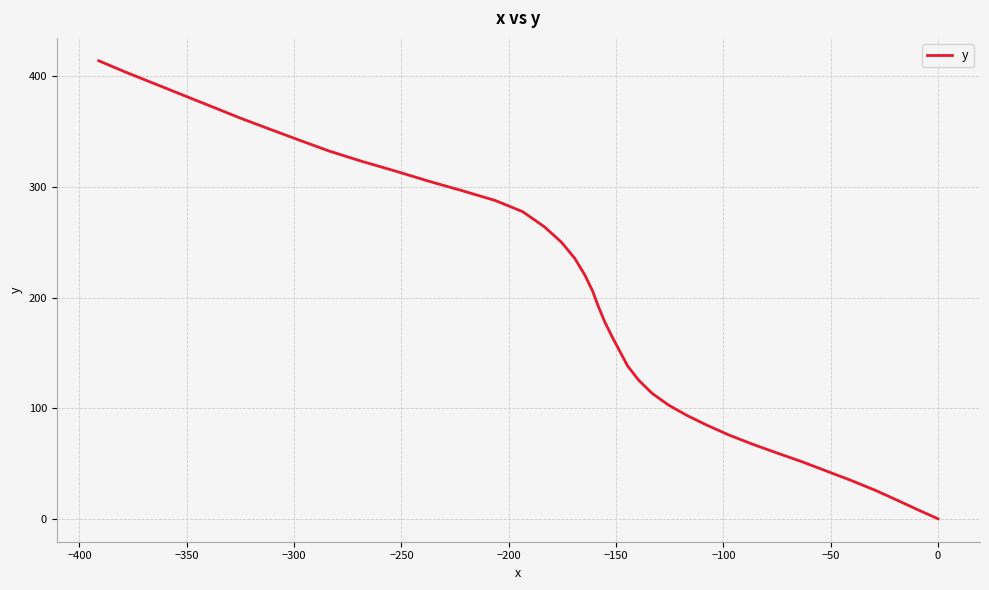

What is the difference between the maximum and minimum values?

414.1